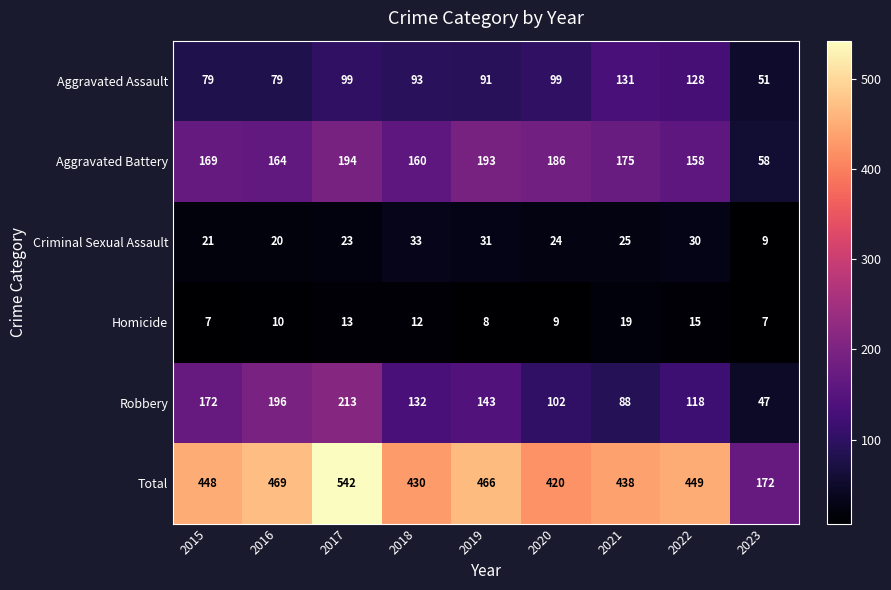

What is the sum of the Total values at 2016 and 2017?

1011